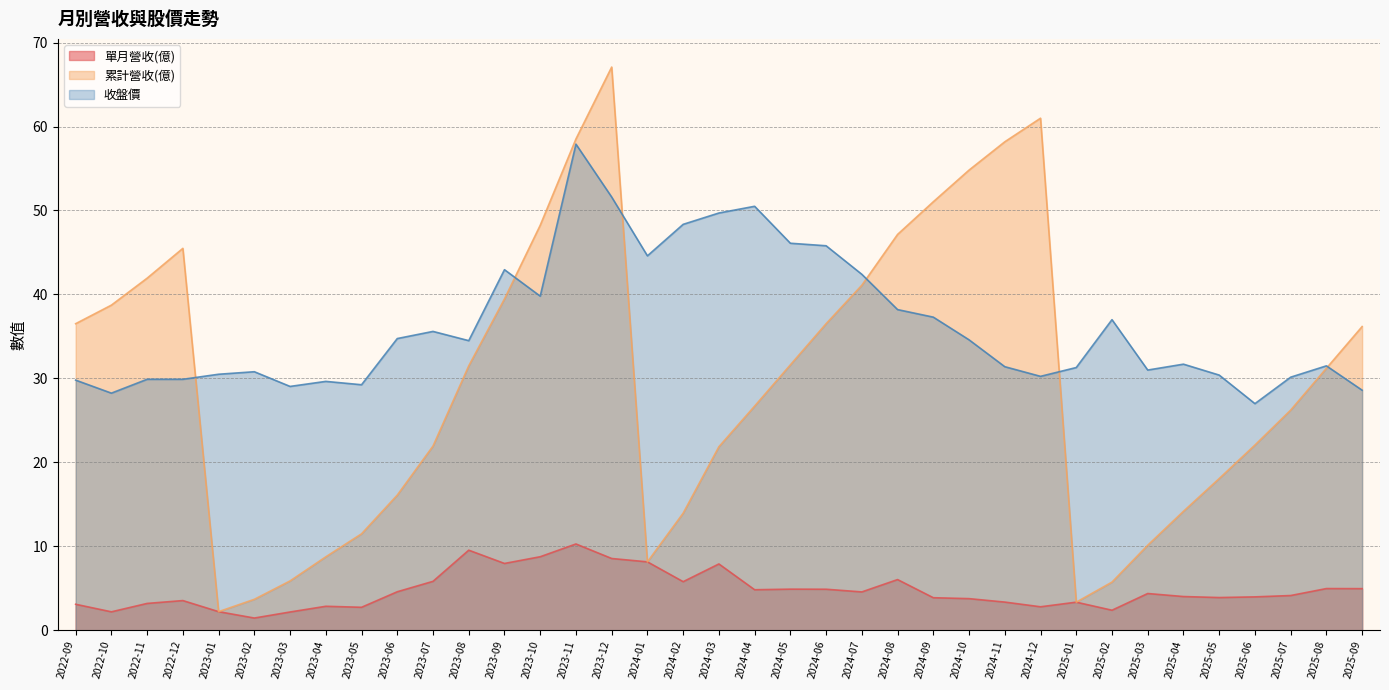

Between 2025-08 and 2023-01, which is larger?

2025-08